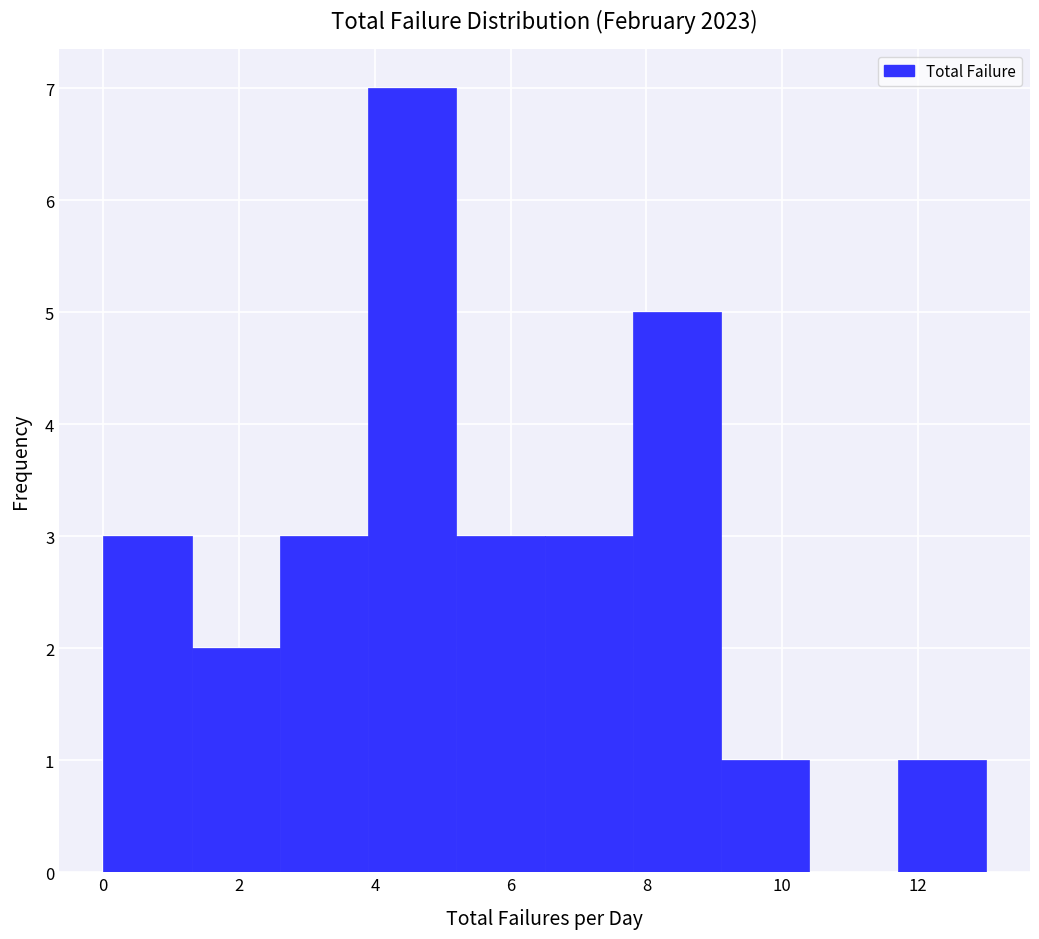

Which range on the x-axis has the tallest bar?

3.9 to 5.2